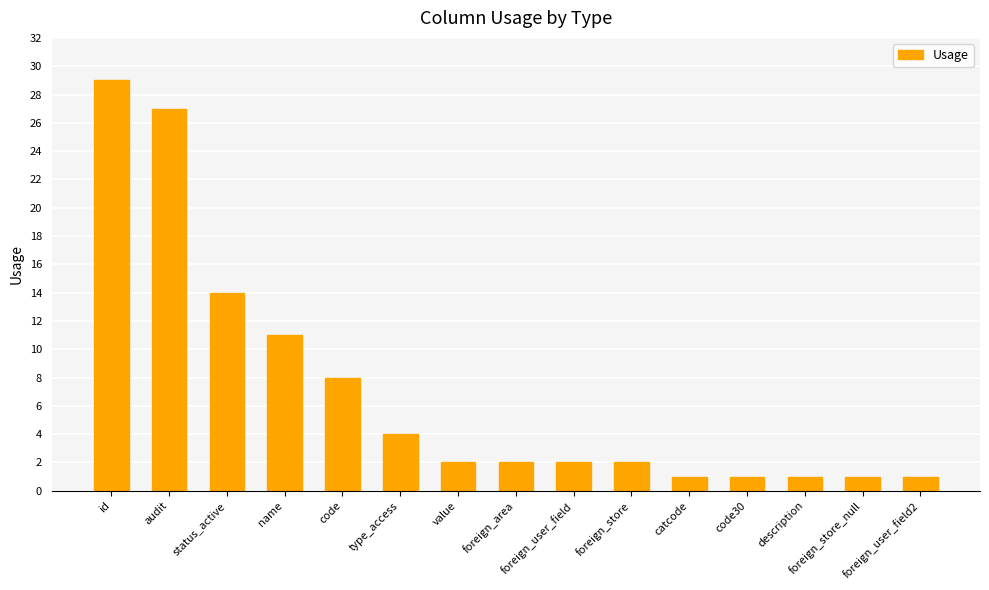

Are the bars grouped side by side (vs. stacked)?

No